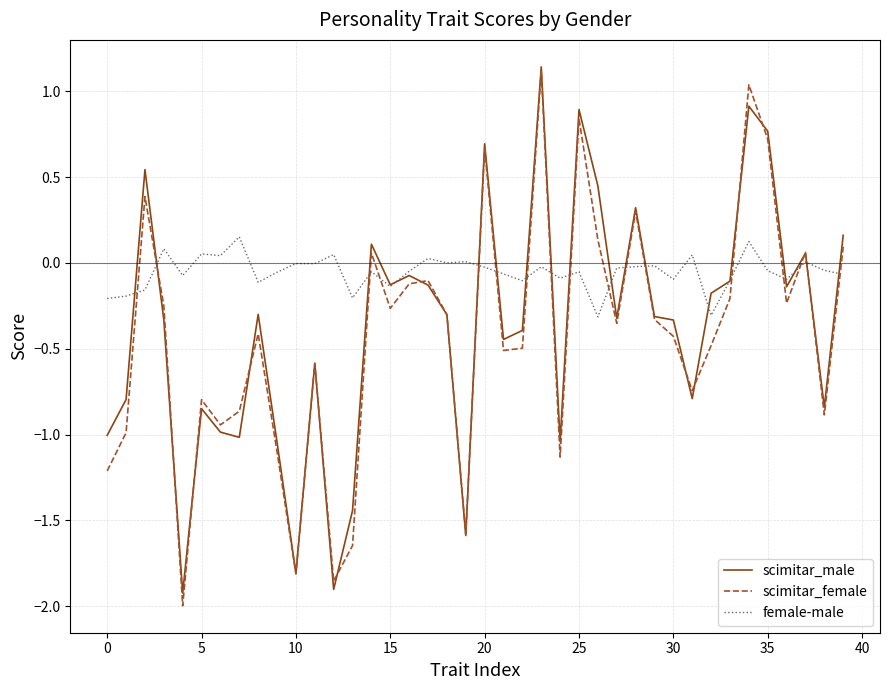

What is the smallest value displayed?

-2.0